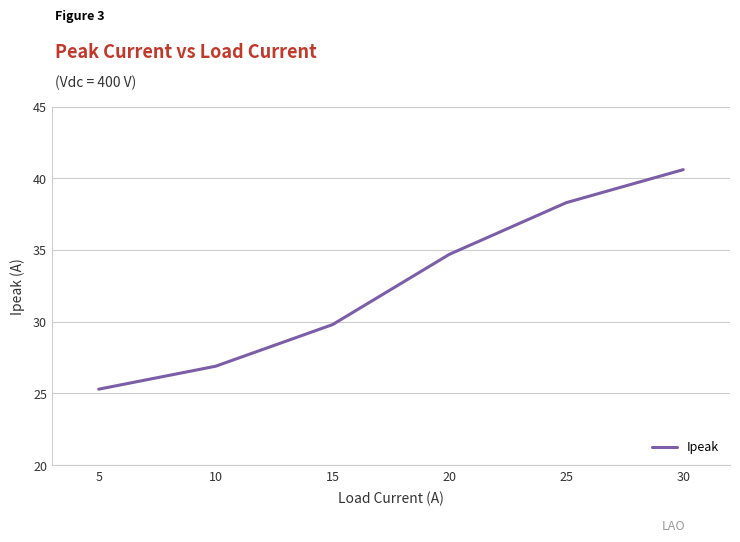

How many lines are shown in the chart?

1